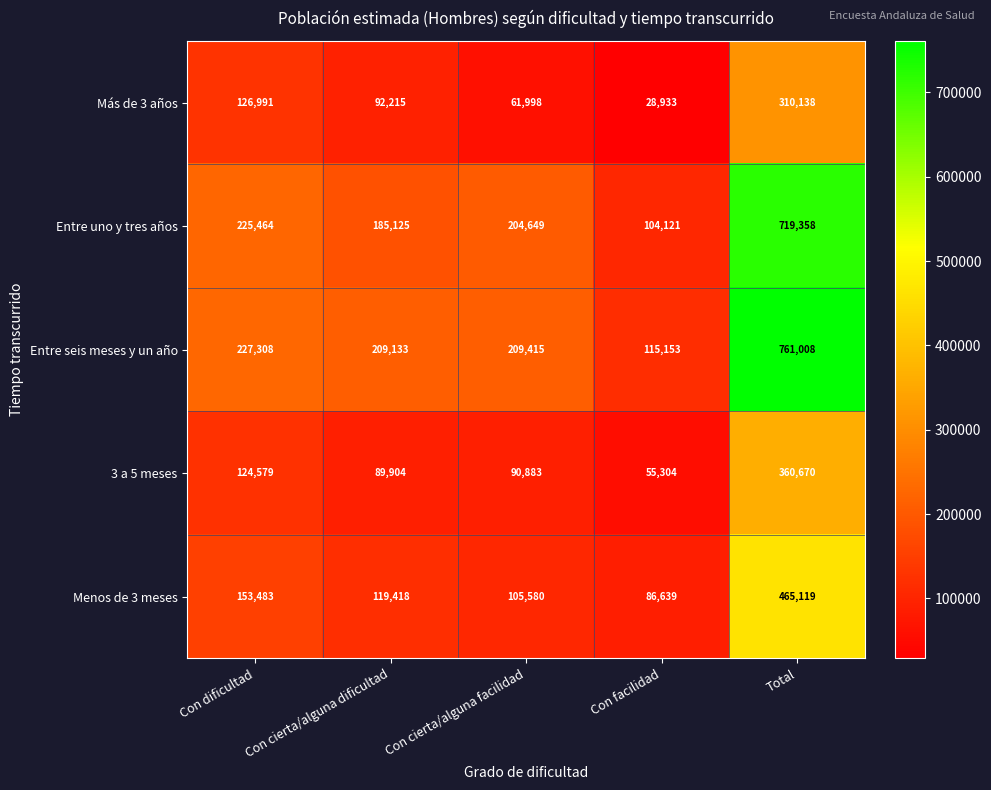

Reading right to left, what are all the values shown in this chart?

Más de 3 años: 310138	28933	61998	92215	126991
Entre uno y tres años: 719358	104121	204649	185125	225464
Entre seis meses y un año: 761008	115153	209415	209133	227308
3 a 5 meses: 360670	55304	90883	89904	124579
Menos de 3 meses: 465119	86639	105580	119418	153483